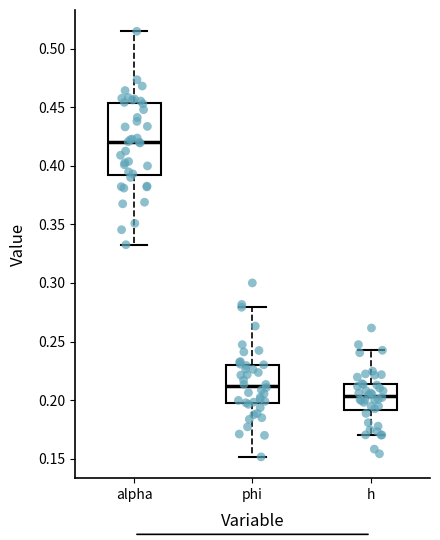

Reading left to right, read every box against the y-axis: the position of its median line, the range the box covers, and the ends of its whiskers. The values are not printed on the chart, so give them approximately, as read against the axis.

alpha: median 0.420, box 0.390 to 0.455, whiskers 0.335 to 0.515
phi: median 0.210, box 0.195 to 0.230, whiskers 0.150 to 0.280
h: median 0.205, box 0.190 to 0.215, whiskers 0.170 to 0.245